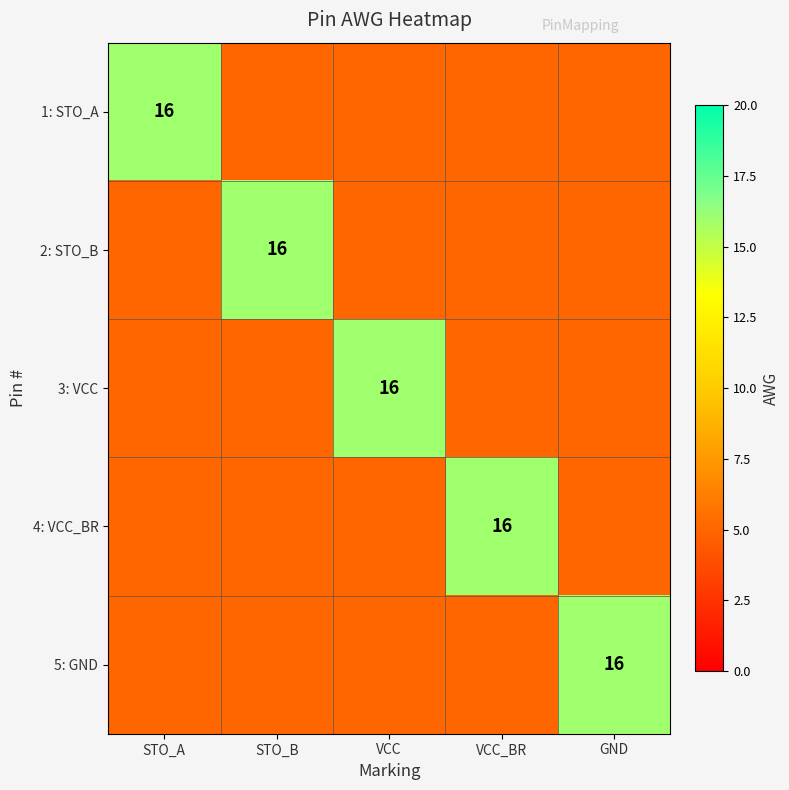

True or false: 1: STO_A has a value of 22 at STO_A.

False